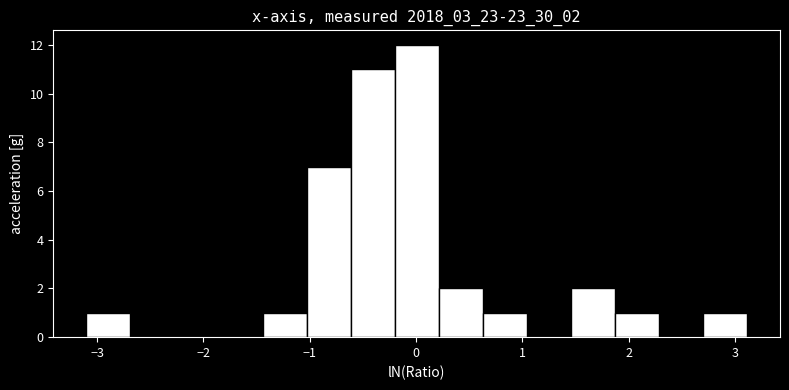

Which range on the x-axis has the tallest bar?

-0.2 to 0.2